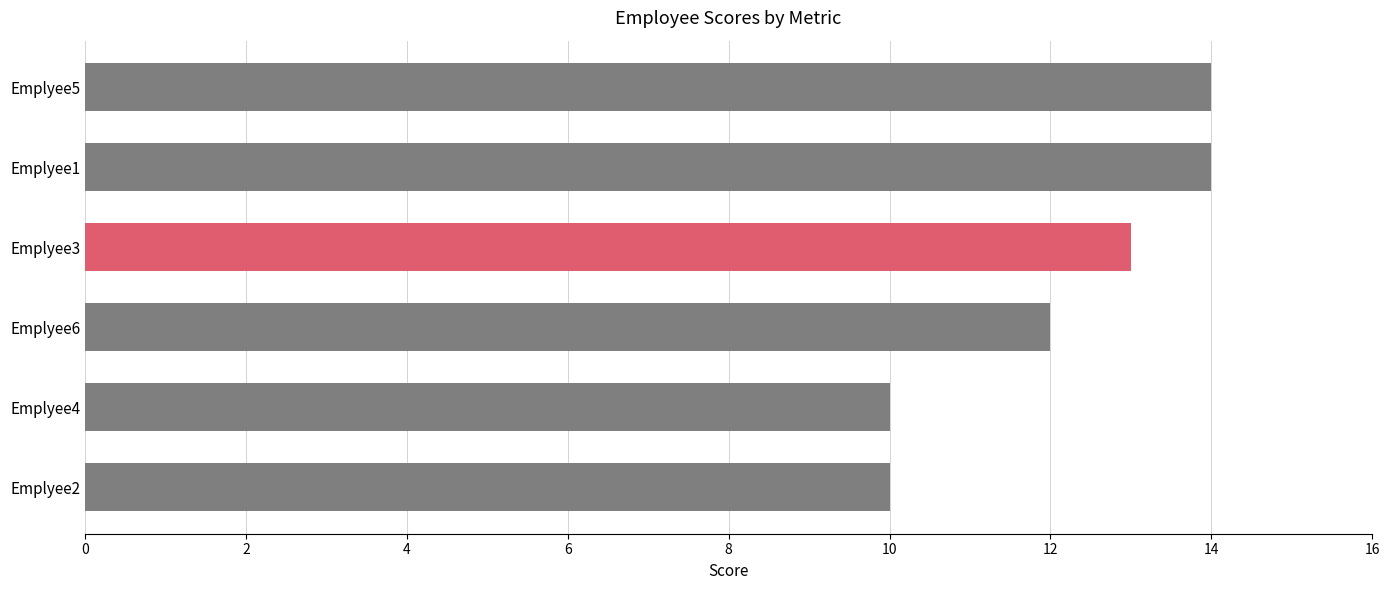

How many bars are there in total?

6